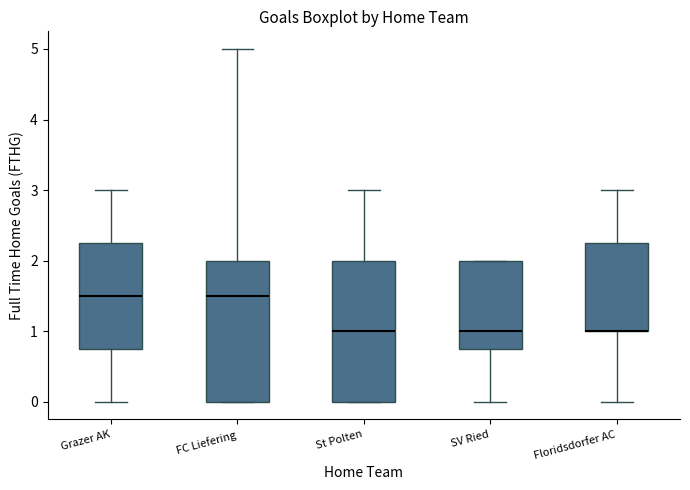

Reading left to right, read every box against the y-axis: the position of its median line, the range the box covers, and the ends of its whiskers. The values are not printed on the chart, so give them approximately, as read against the axis.

Grazer AK: median 1.5, box 0.8 to 2.3, whiskers 0.0 to 3.0
FC Liefering: median 1.5, box 0.0 to 2.0, whiskers 0.0 to 5.0
St Polten: median 1.0, box 0.0 to 2.0, whiskers 0.0 to 3.0
SV Ried: median 1.0, box 0.8 to 2.0, whiskers 0.0 to 2.0
Floridsdorfer AC: median 1.0 (drawn on the box's lower edge), box 1.0 to 2.3, whiskers 0.0 to 3.0